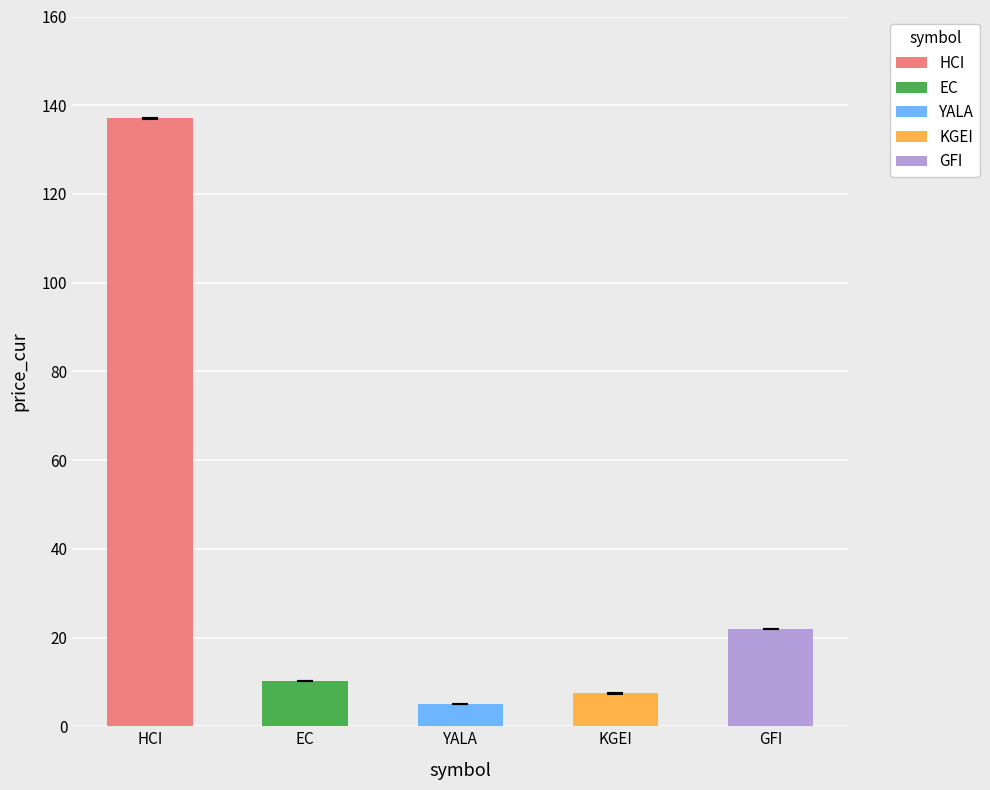

At 5, list the series in order from largest to smallest.

HCI, GFI, EC, KGEI, YALA